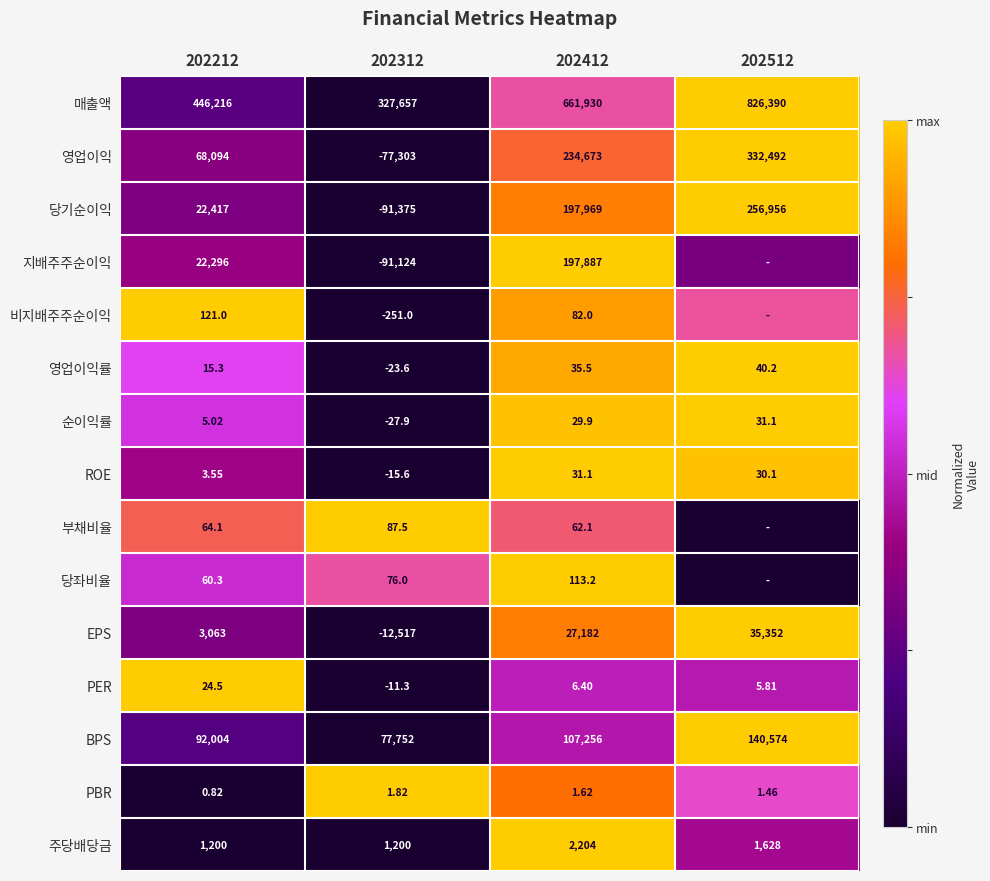

At 202212, list the series in order from smallest to largest.

PBR, ROE, 순이익률, 영업이익률, PER, 당좌비율, 부채비율, 비지배주주순이익, 주당배당금, EPS, 지배주주순이익, 당기순이익, 영업이익, BPS, 매출액